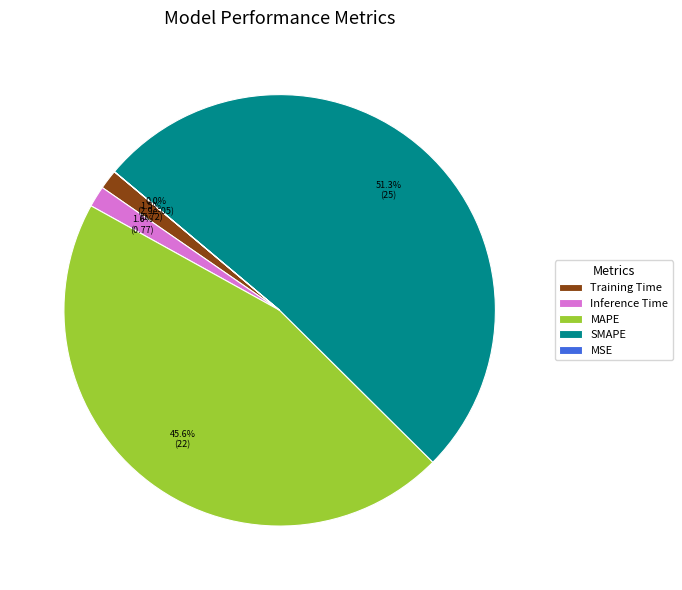

Which category has the biggest portion of the pie?

SMAPE